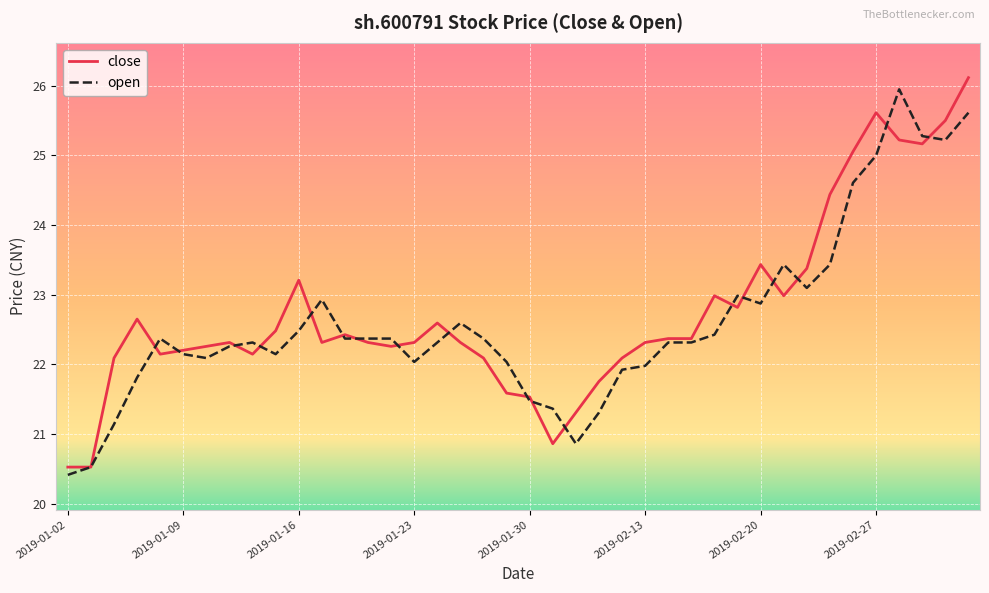

What is the maximum value for close?

26.1